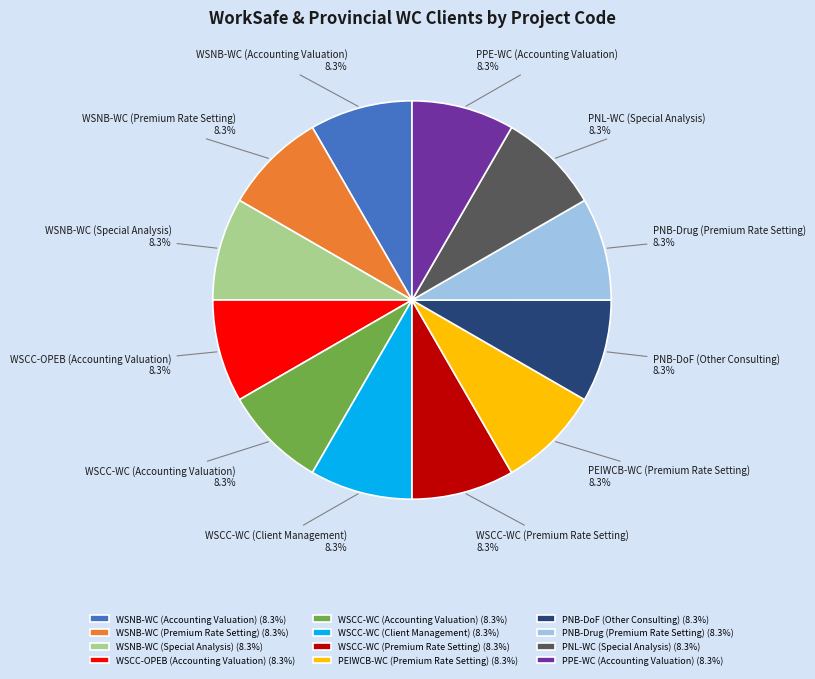

Count the number of slices in the pie.

12